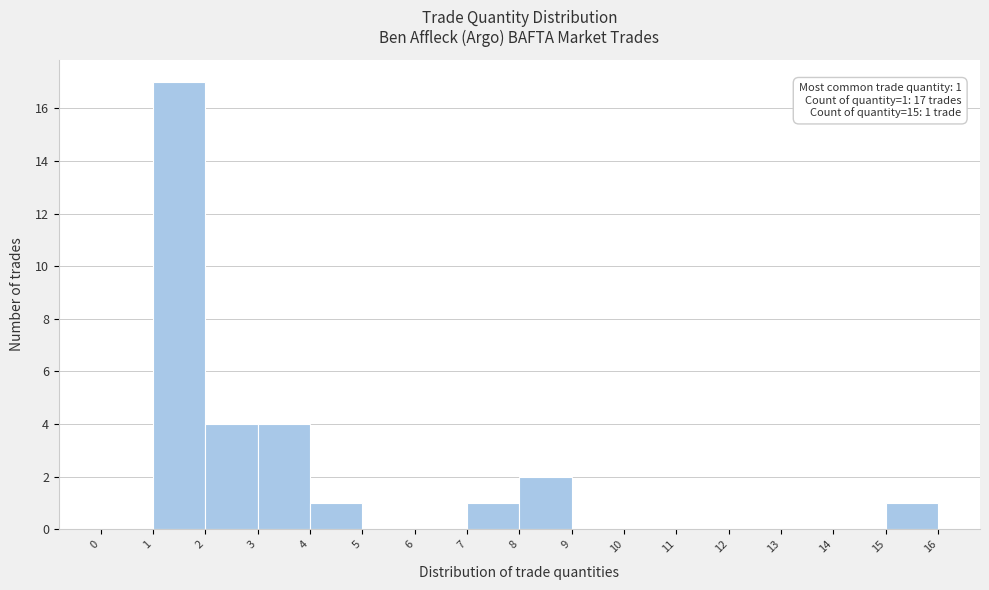

Over which range of the x-axis is the bar tallest?

1 to 2